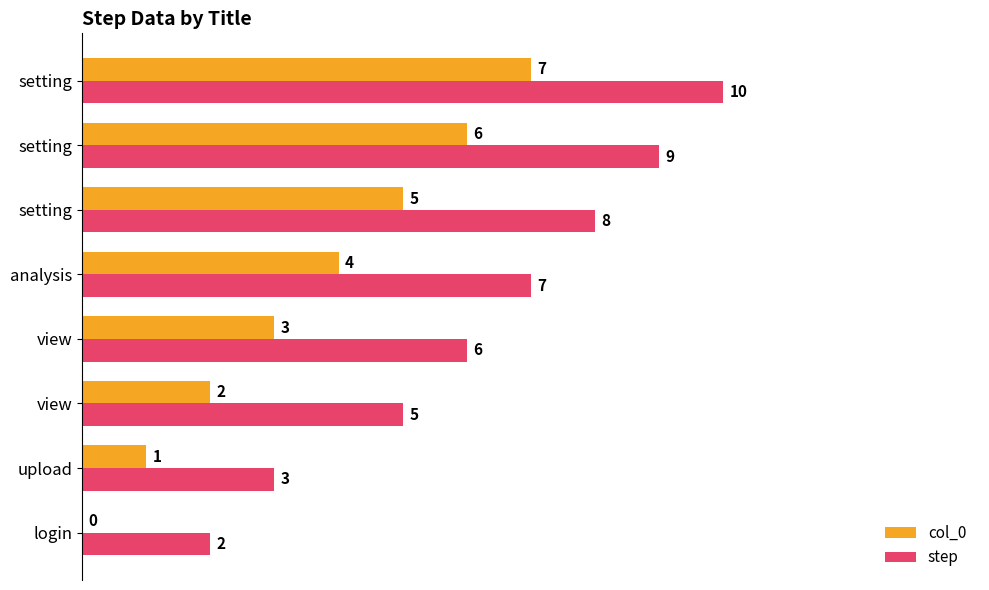

What are all the series names shown in the legend?

col_0, step